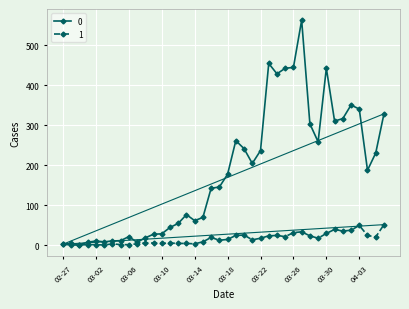

List the series in order of their peak value, highest first.

0, 1